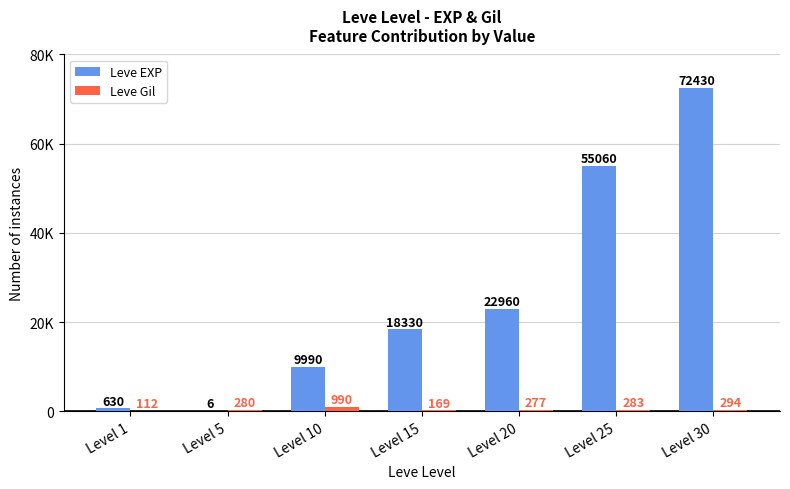

The Leve Gil series shows 527 at Level 30. True or false?

False